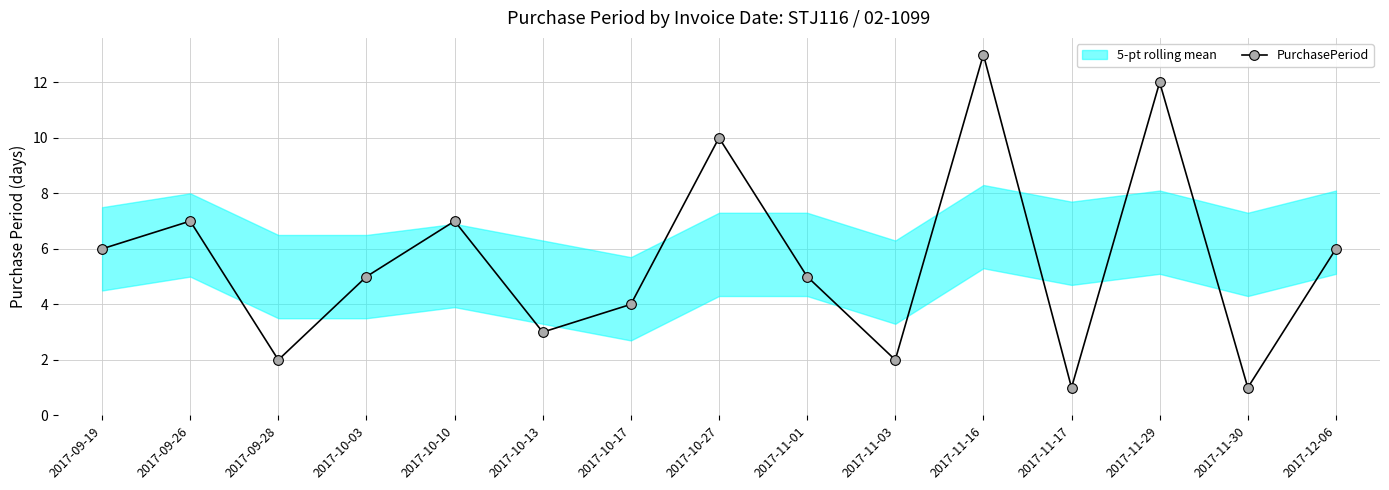

At which category does the chart reach its peak across all series?

2017-11-16